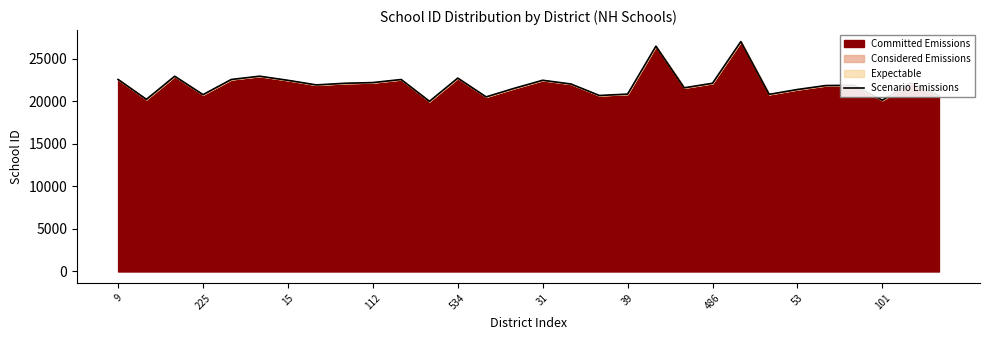

What is the smallest value displayed?

20010